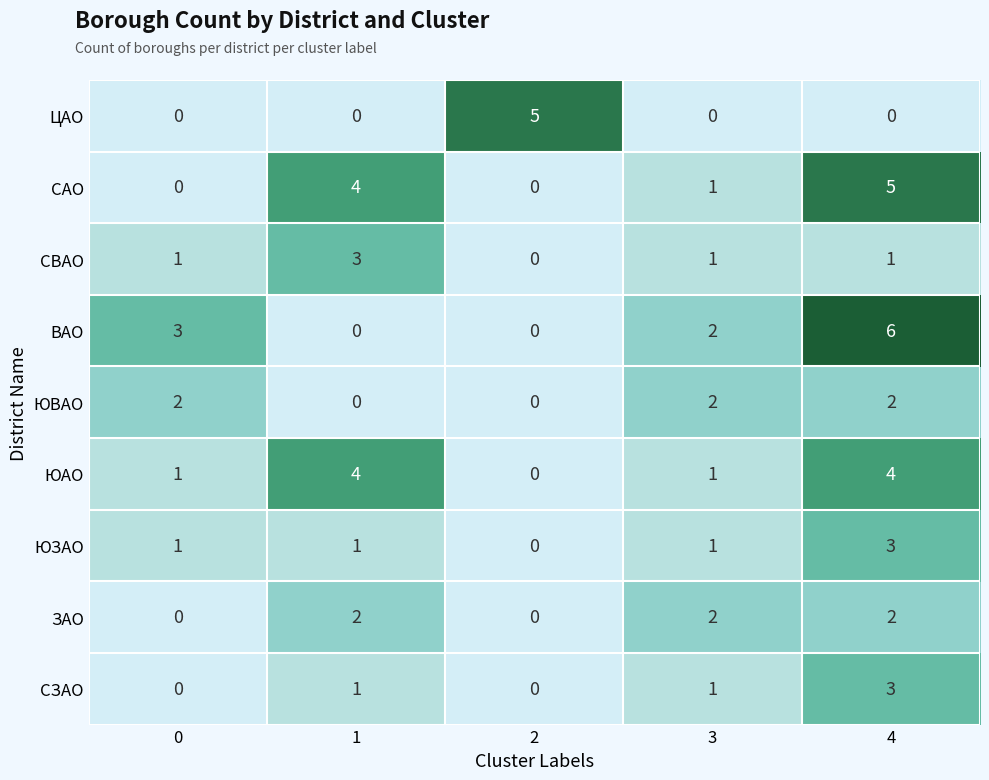

Which series has the largest range (max minus min)?

ВАО